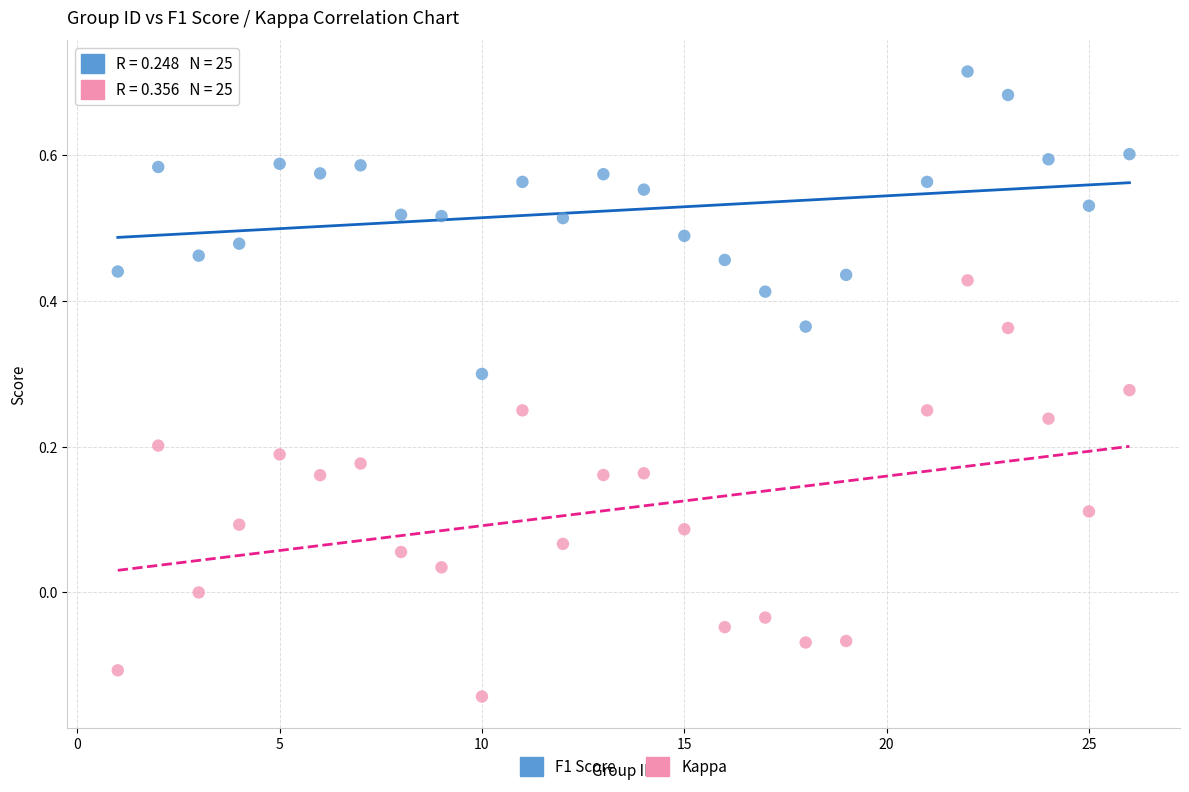

Across all data points, what is the range of Y values (max minus min)?

0.9